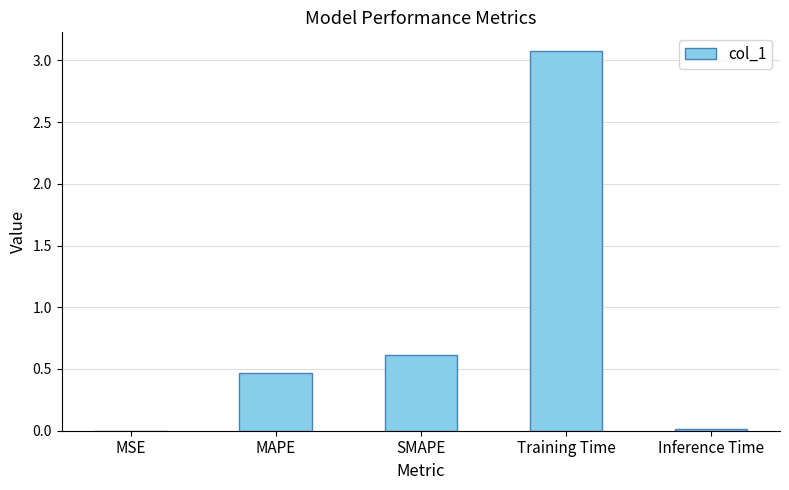

Are the bars grouped side by side (vs. stacked)?

No